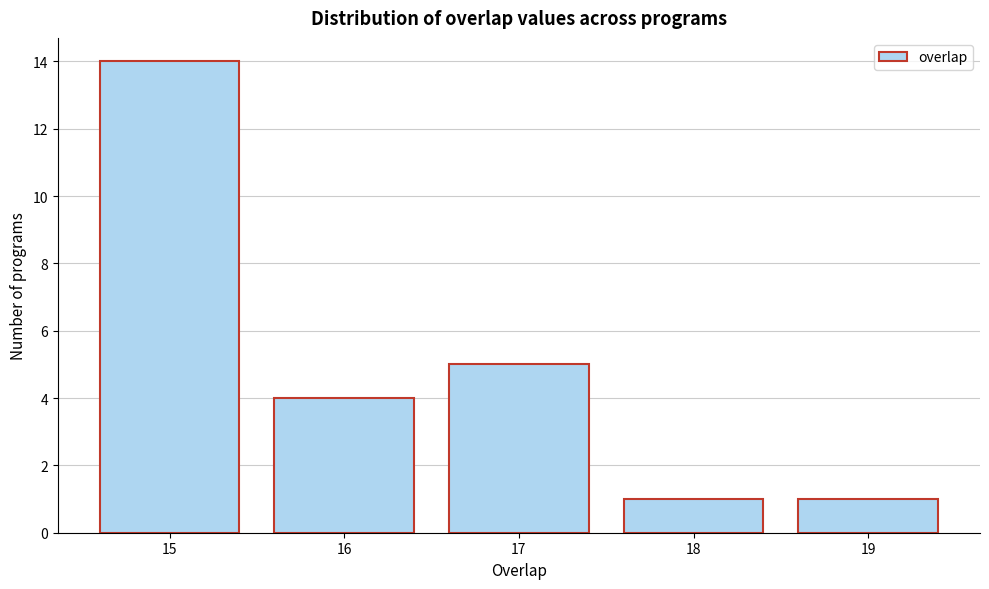

Which range on the x-axis has the tallest bar?

14.5 to 15.5